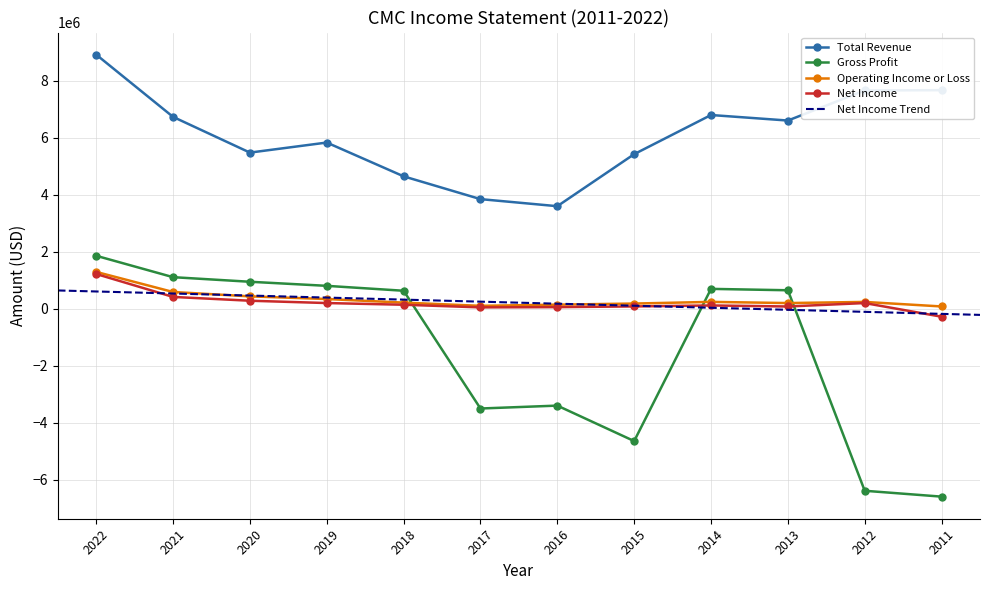

Which series ends up on top after the final intersection of Gross Profit and Net Income?

Net Income